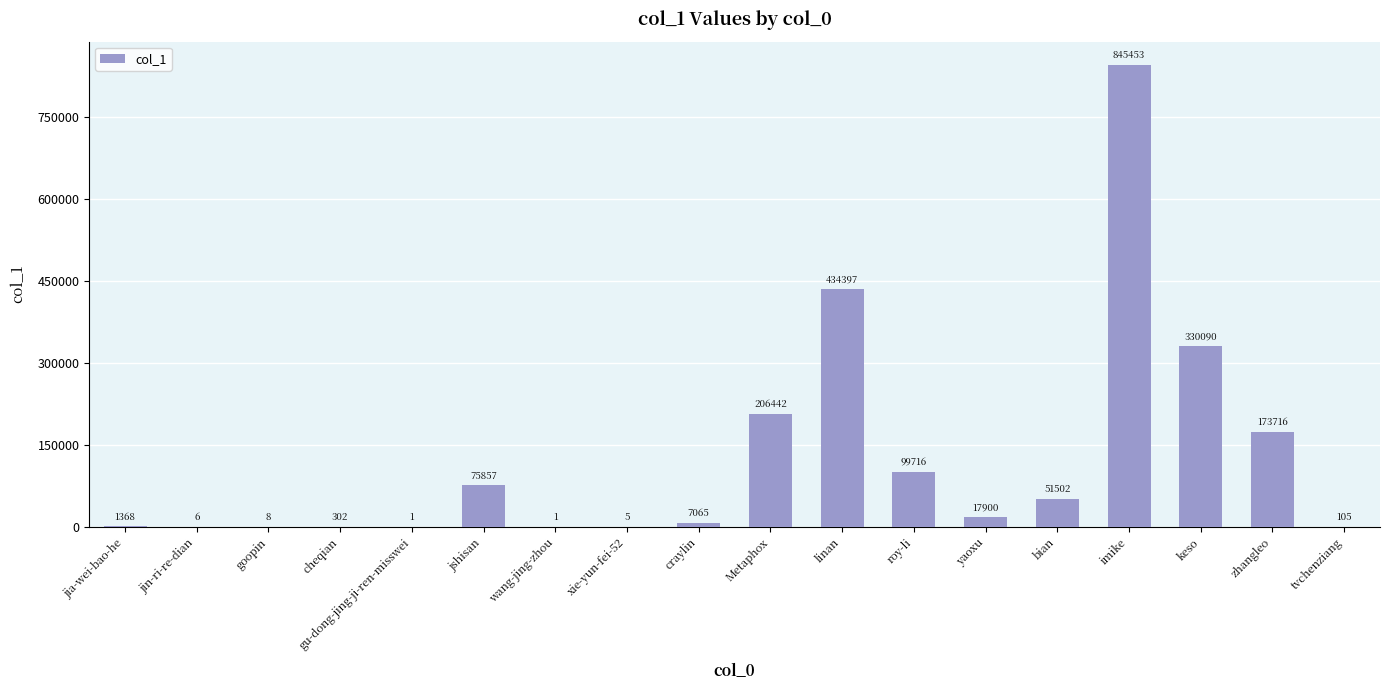

Reading right to left, extract all data points from this chart.

105	173716	330090	845453	51502	17900	99716	434397	206442	7065	5	1	75857	1	302	8	6	1368